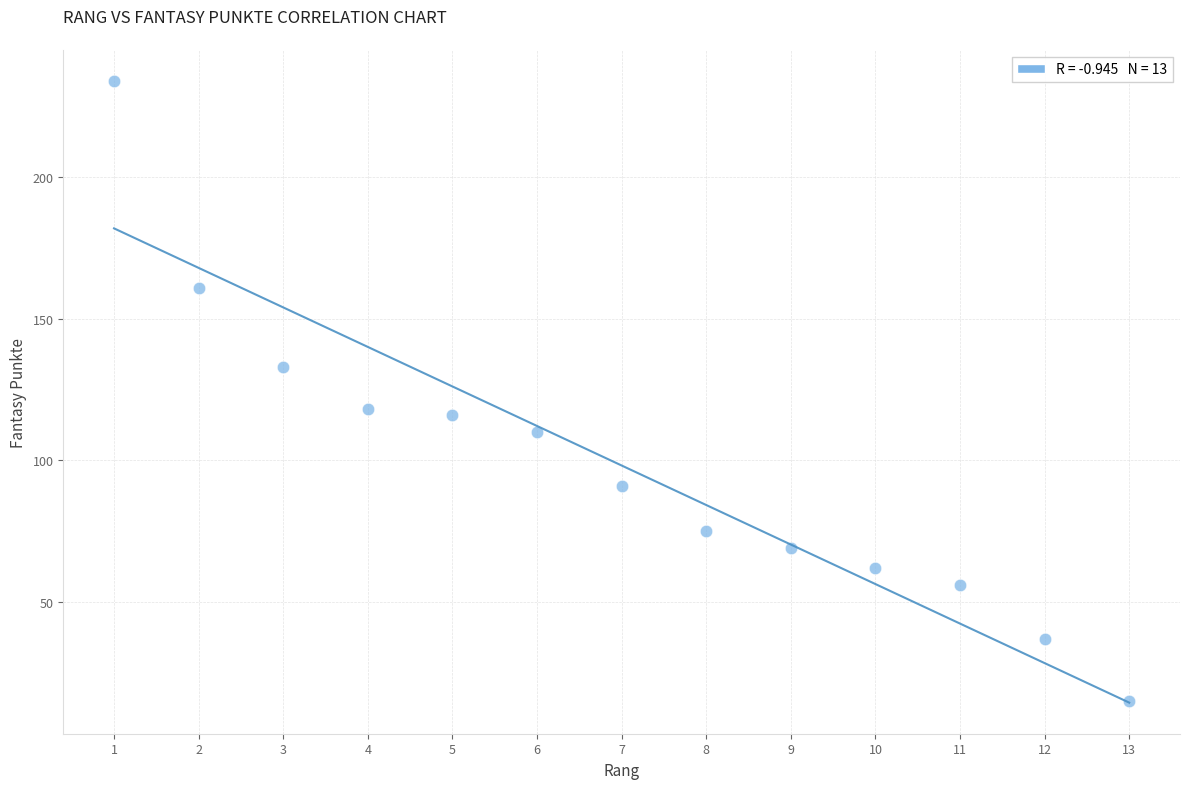

What is the range of X values (max minus min)?

12